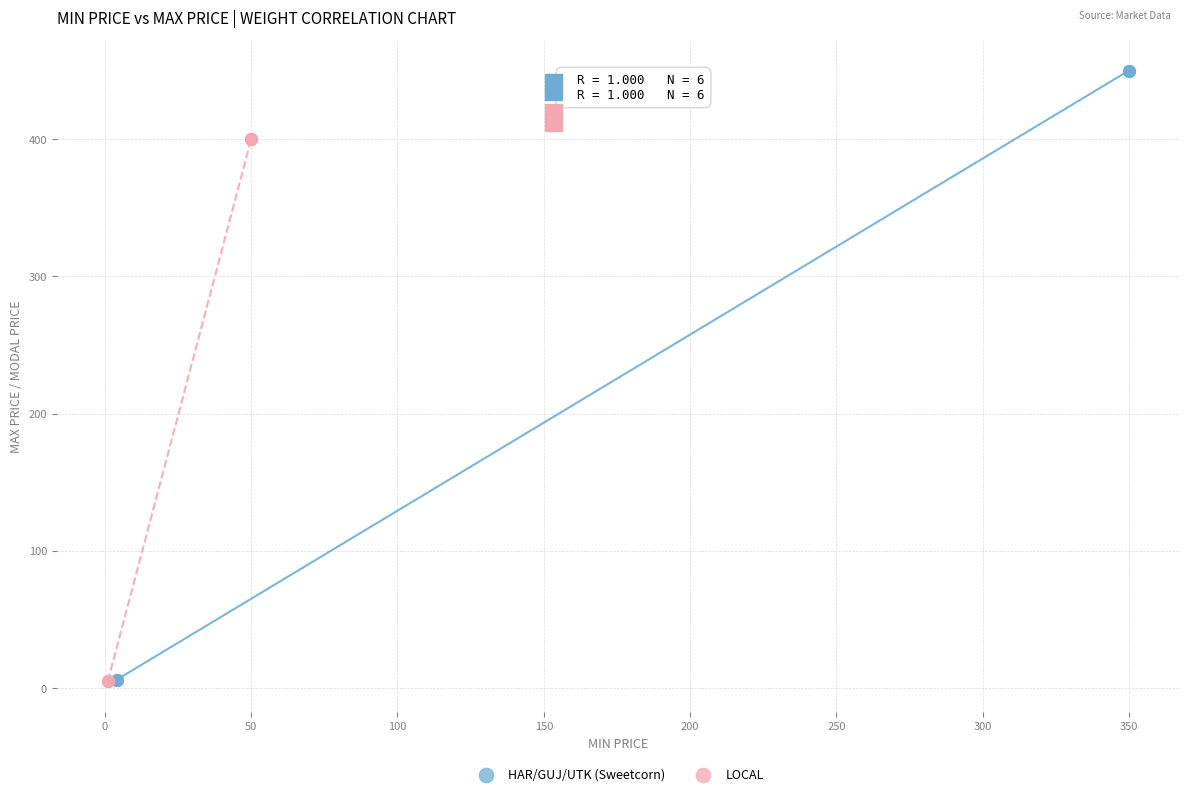

Which series has the largest Y range (max minus min)?

HAR/GUJ/UTK (Sweetcorn)